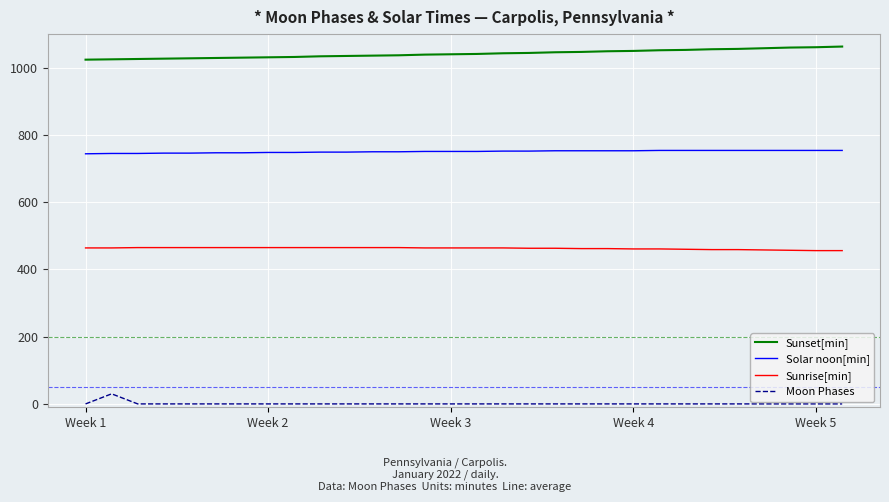

What is the difference between the maximum and second lowest values in the Moon Phases series?

30